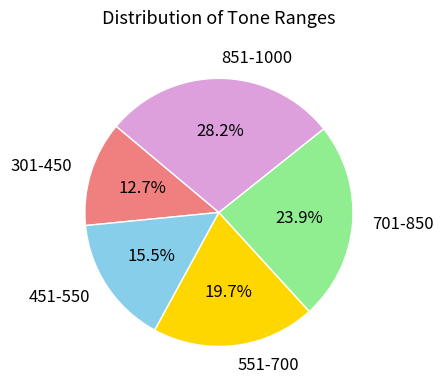

Is the sum of 451-550 and 851-1000 greater than half?

No